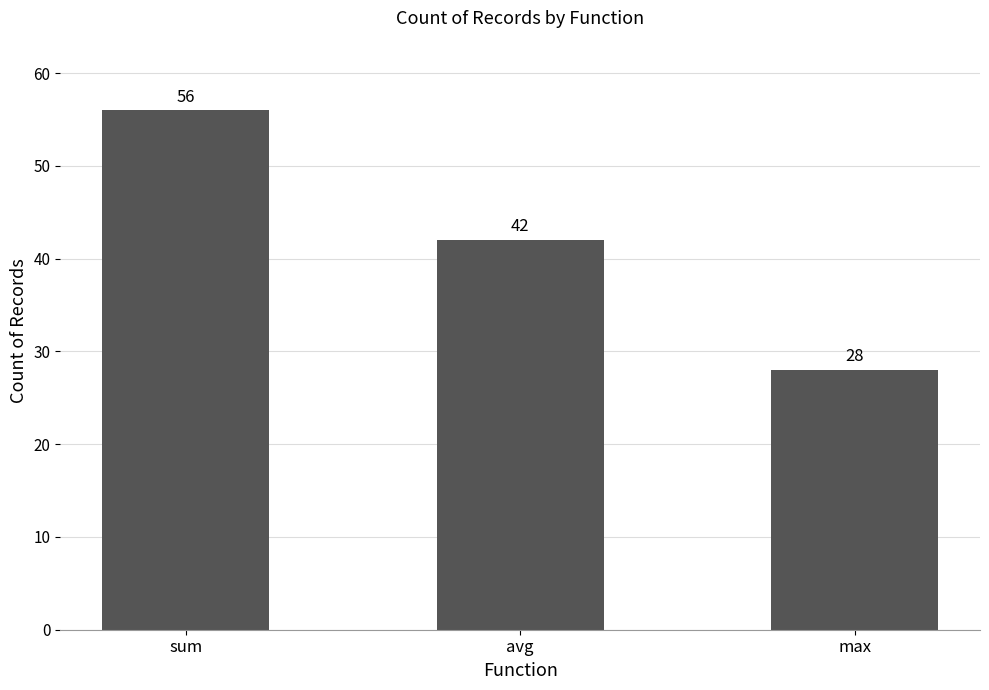

What is the greatest value displayed?

56